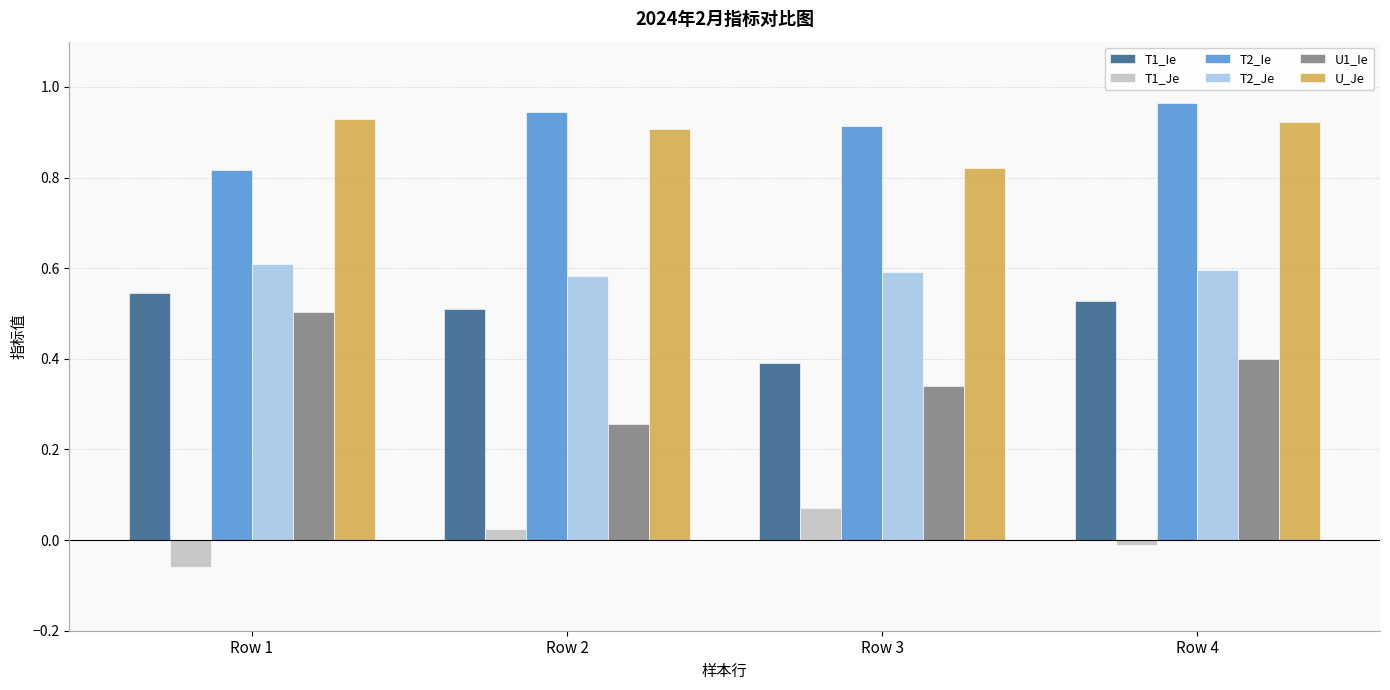

How many bars are there in each group?

6